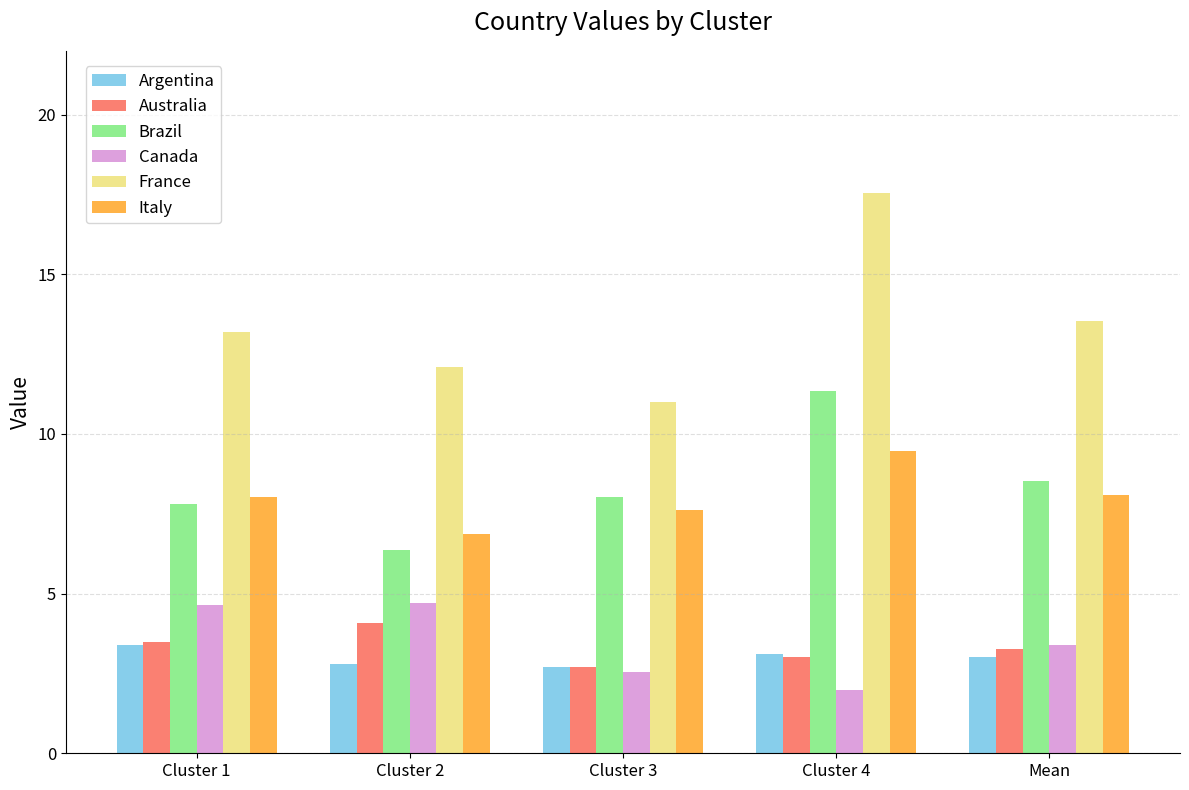

Where does the Italy series first go above 8?

Cluster 1